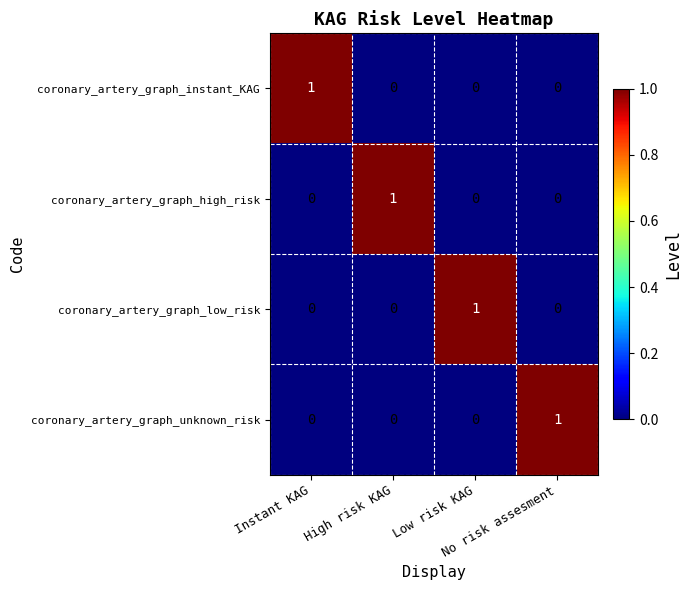

At how many categories does at least one series exceed 0?

4